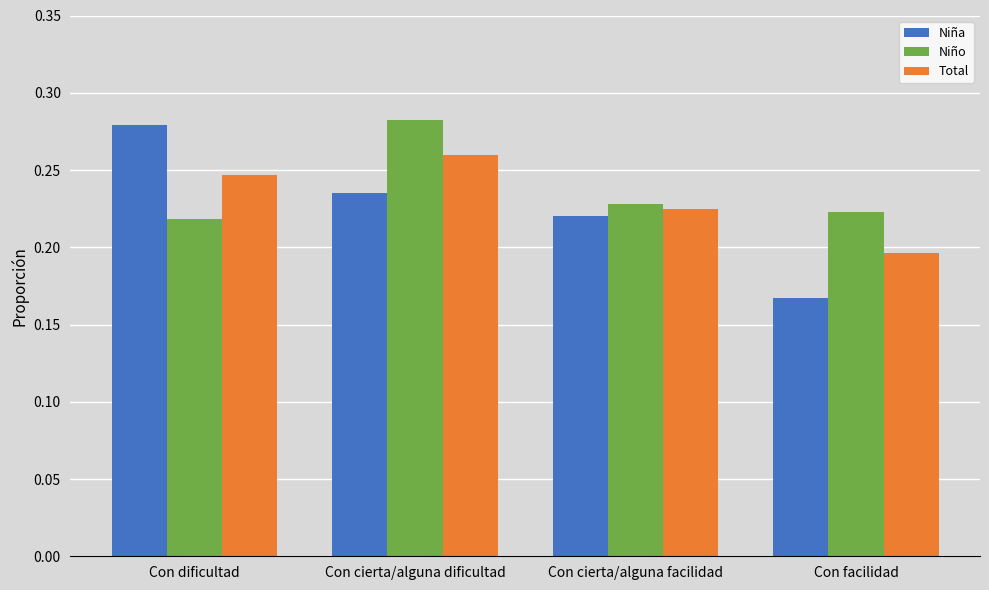

How many data points does each series have?

4